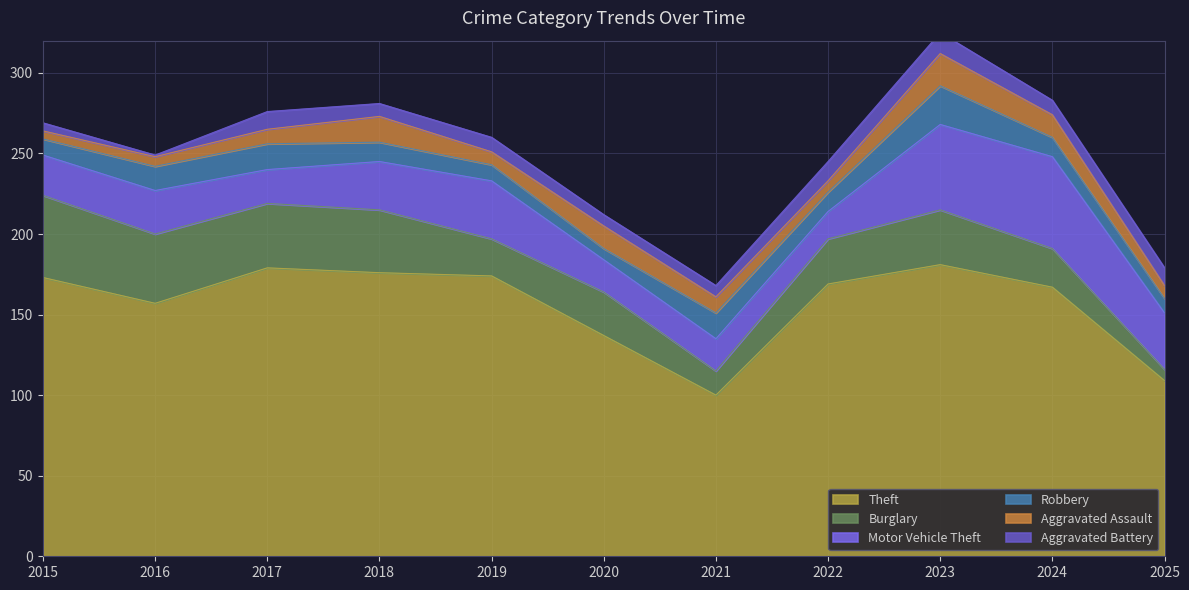

How many data points does each series have?

11